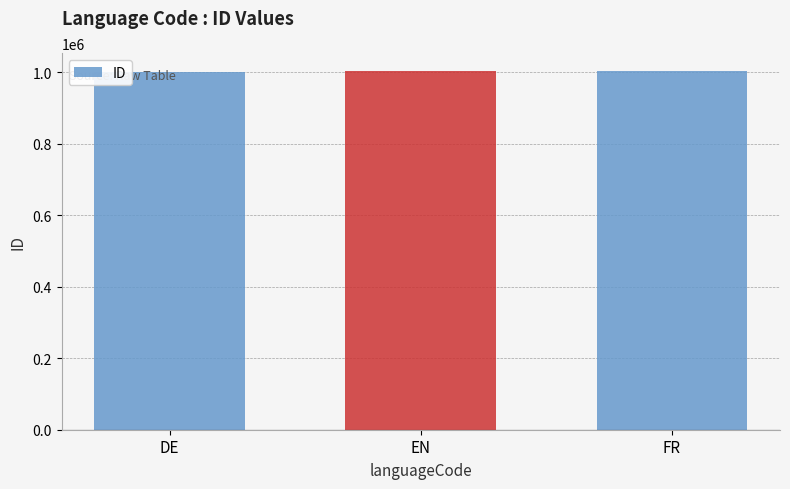

What is the label of the 2nd bar from the right?

EN